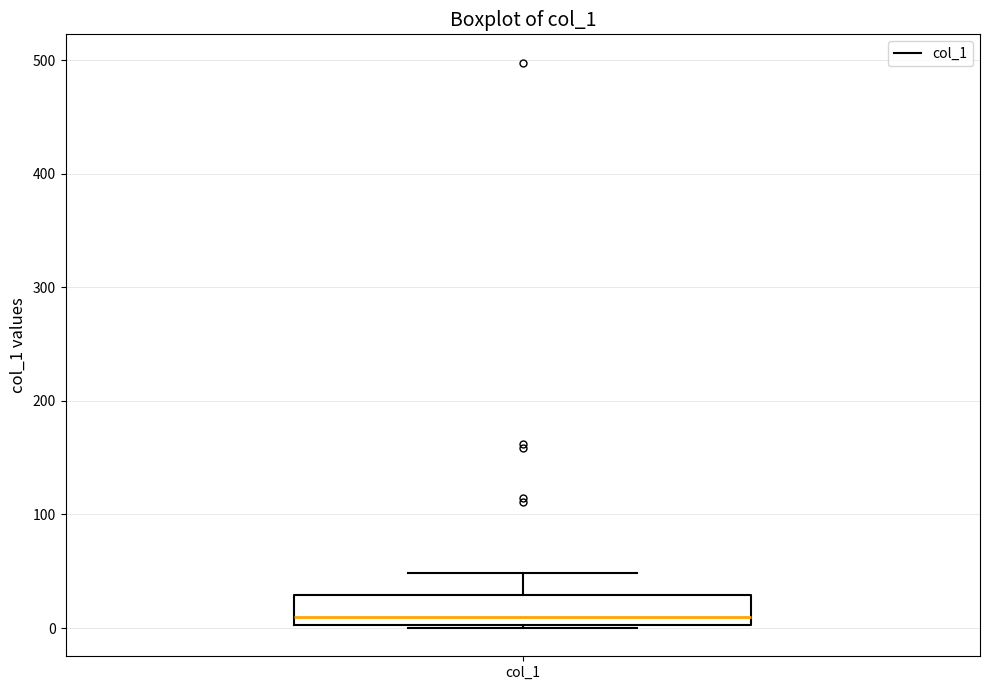

Transcribe this box plot: give where the median line is, the range the box spans, and where the two whiskers end, as read against the y-axis. The values are not printed on the chart, so give them approximately, as read against the axis.

median 10, box 0 to 30, whiskers 0 to 50